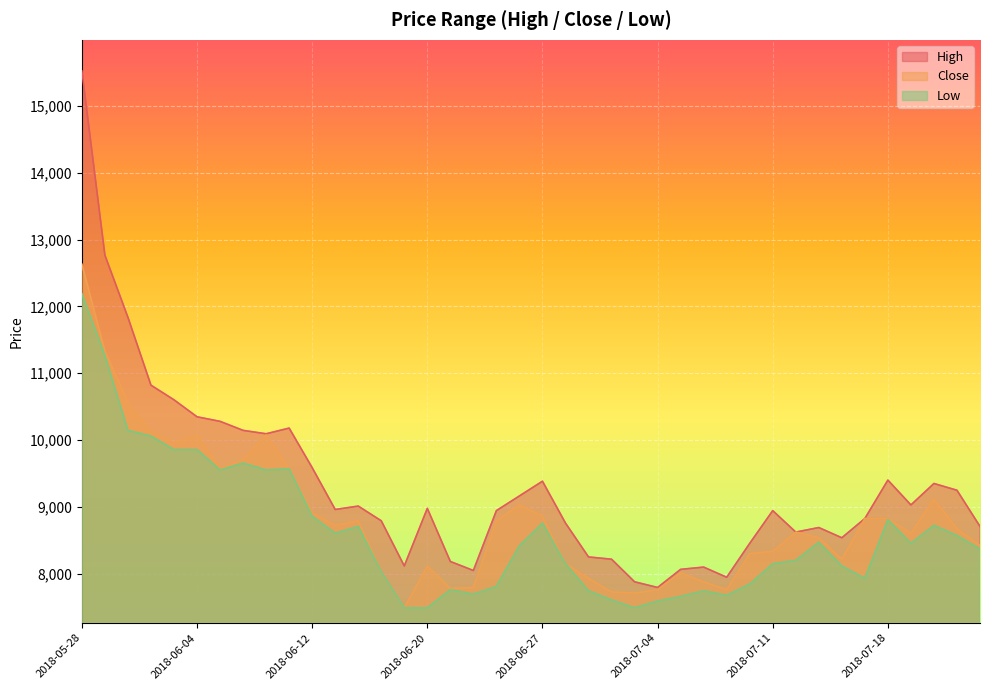

What is the label of the 2nd point from the left?

2018-05-29